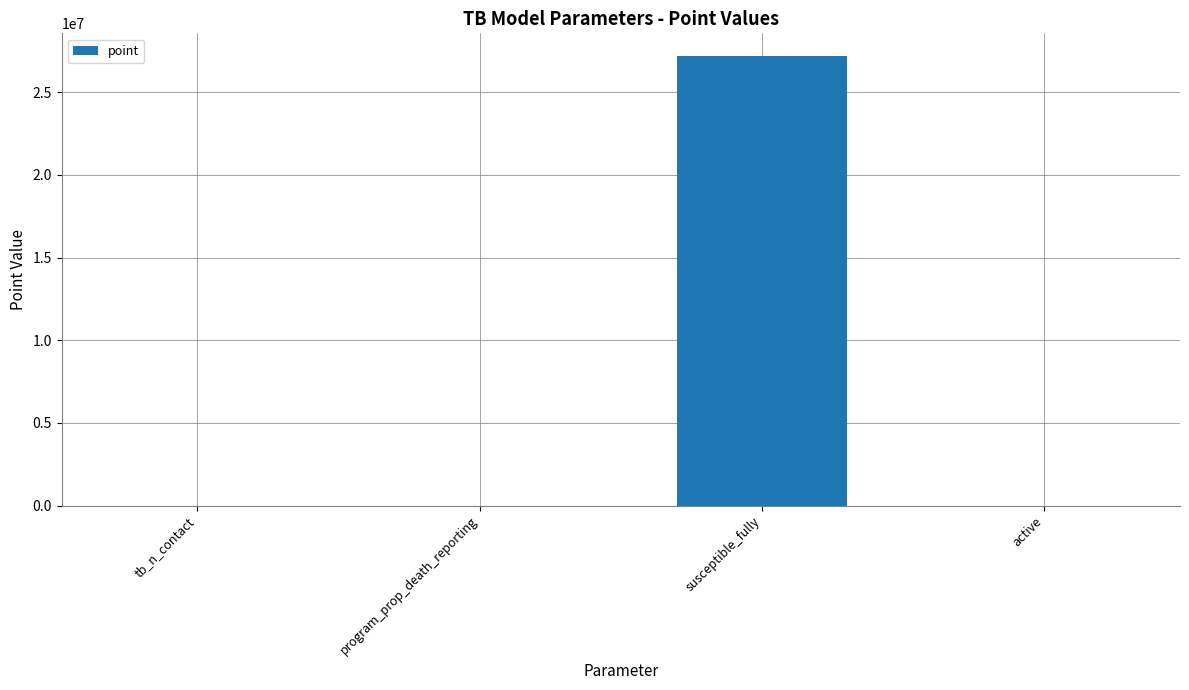

Where does the data first go above 50?

susceptible_fully